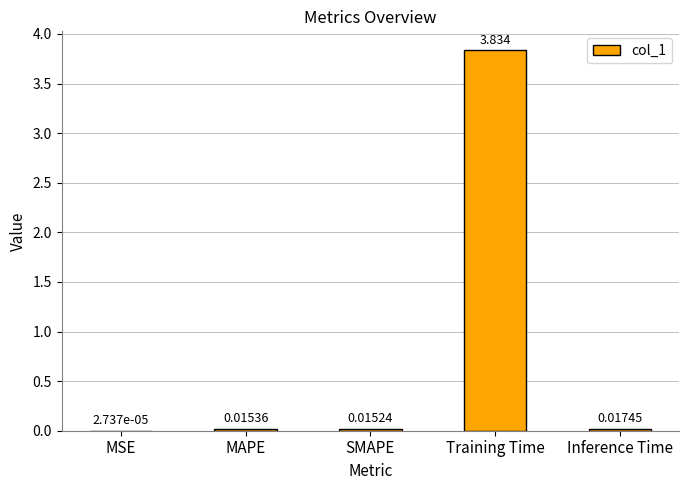

Which category has the highest value across all series?

Training Time